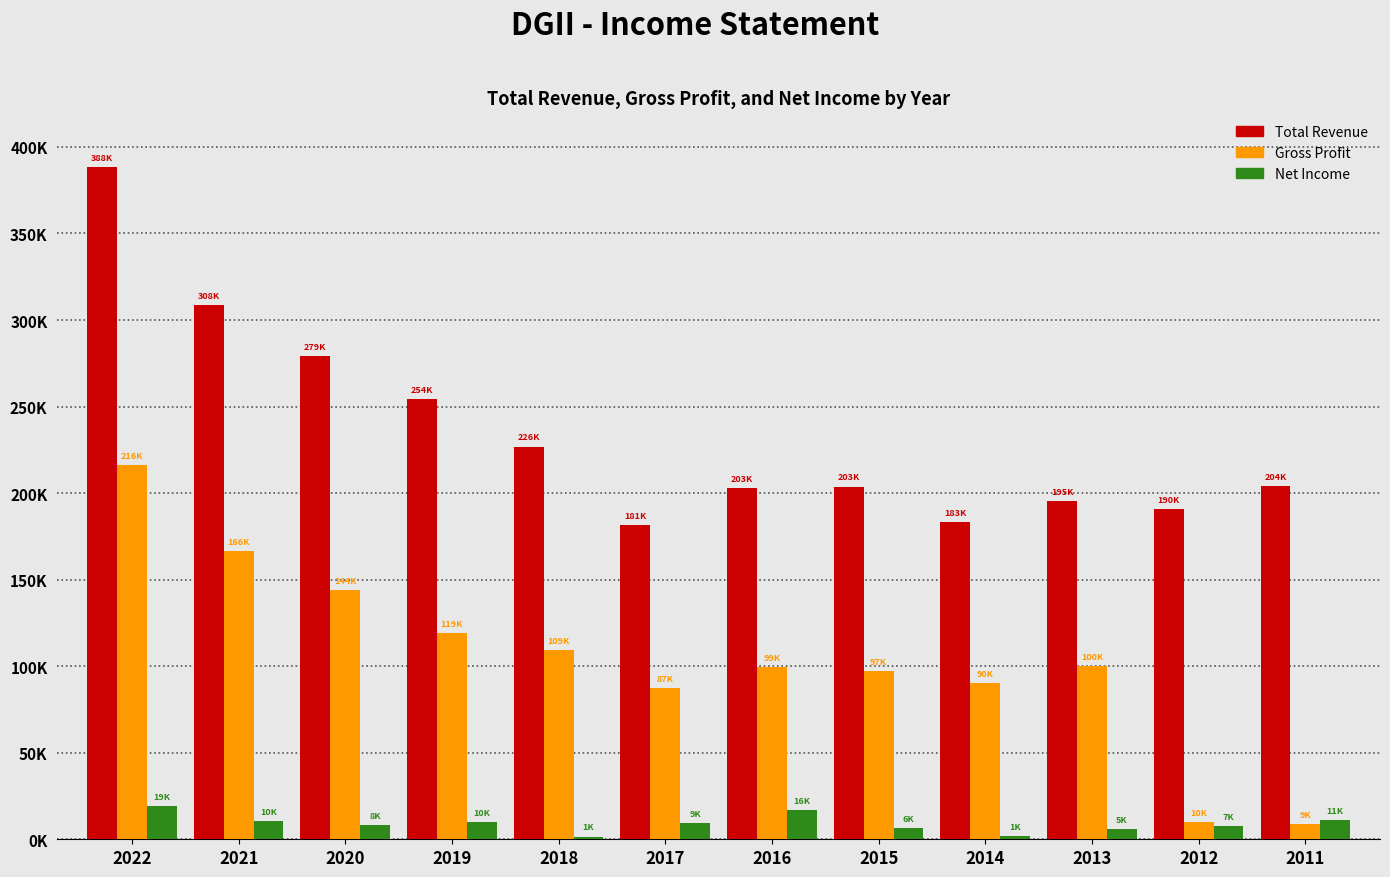

Does the chart contain stacked bars?

No